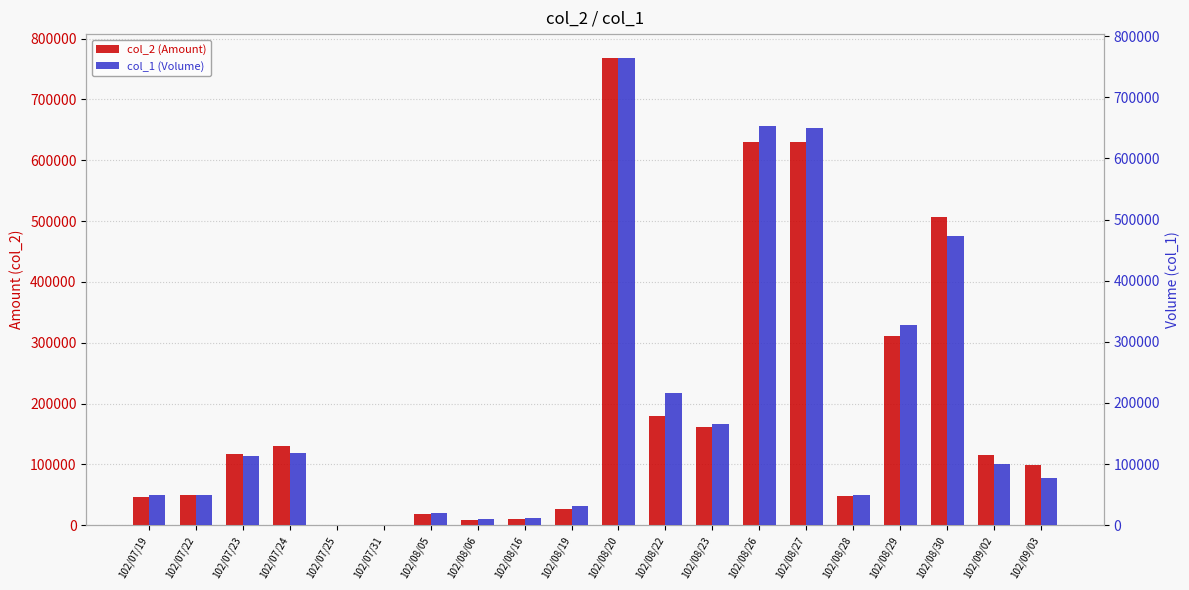

At which label does col_1 (Volume) reach its minimum?

102/07/25